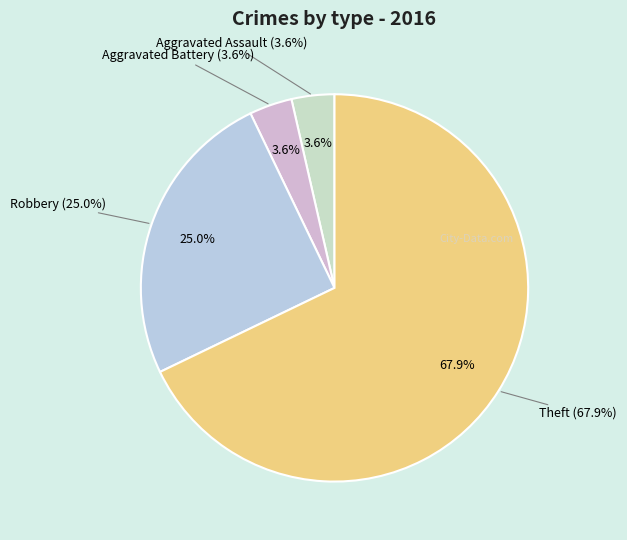

To the nearest percent, what is the difference between the largest and smallest slice percentages?

64%